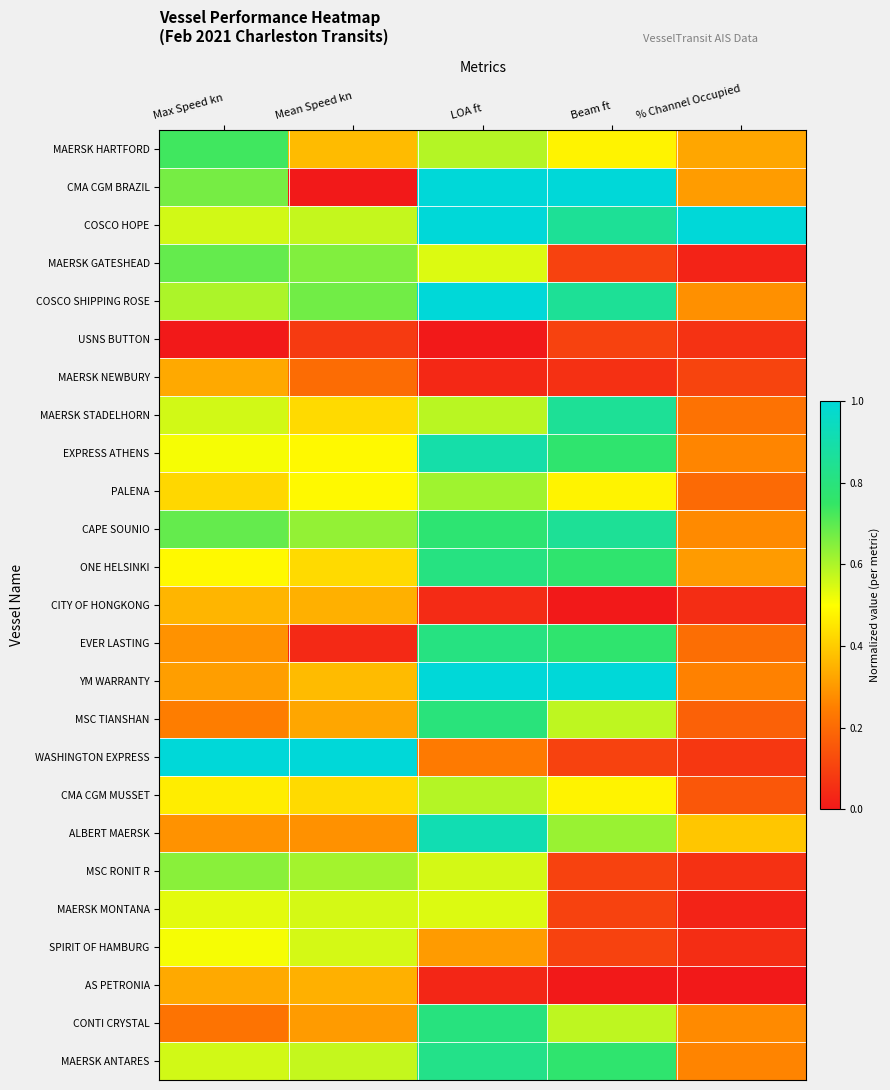

Which series has the largest range (max minus min)?

CMA CGM BRAZIL